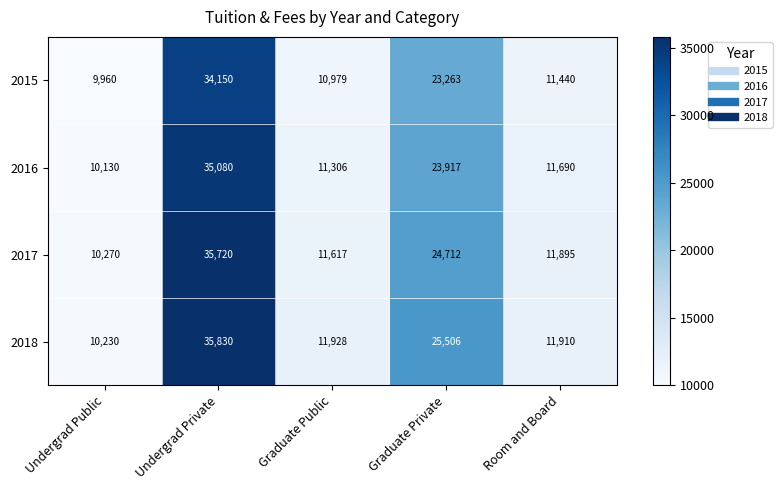

What is the average value of the 2016 series?

18425